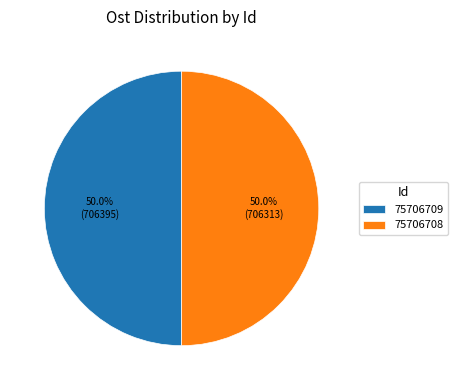

Do 75706708 and 75706709 together represent more than half of the pie?

Yes